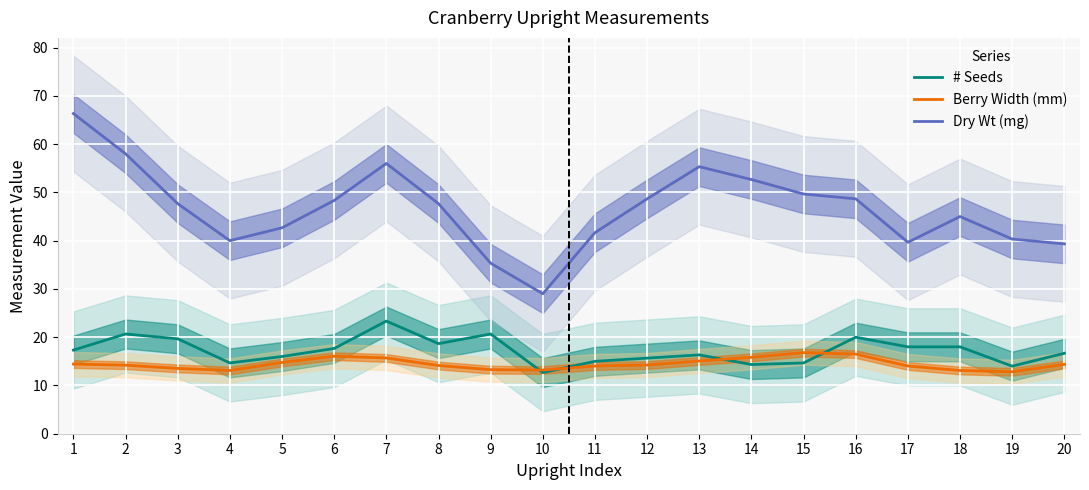

At which label is Berry Width (mm) closest to 14?

11